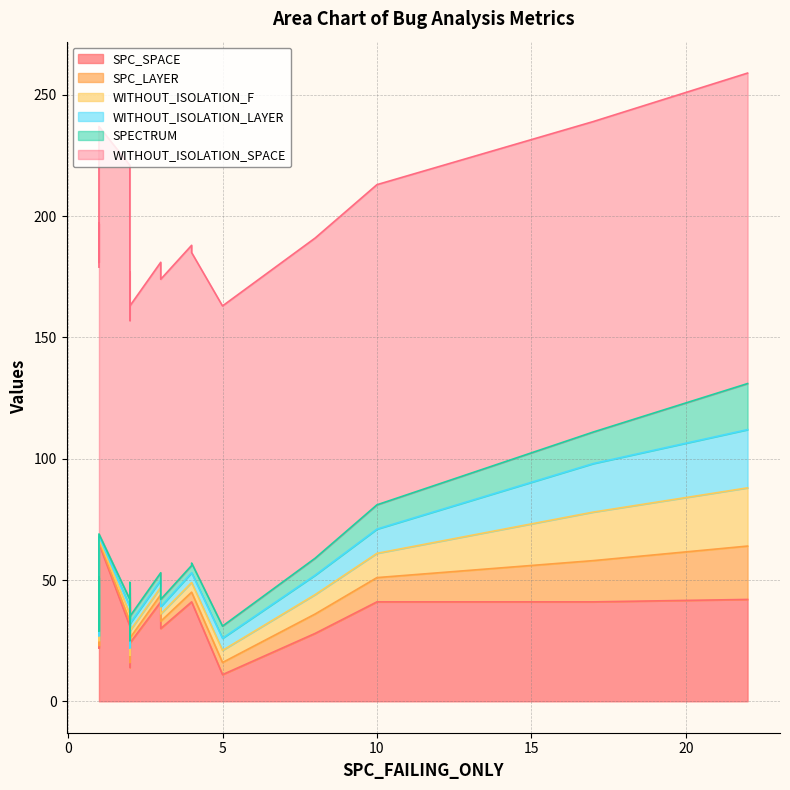

At which category does WITHOUT_ISOLATION_SPACE reach its first local peak?

2